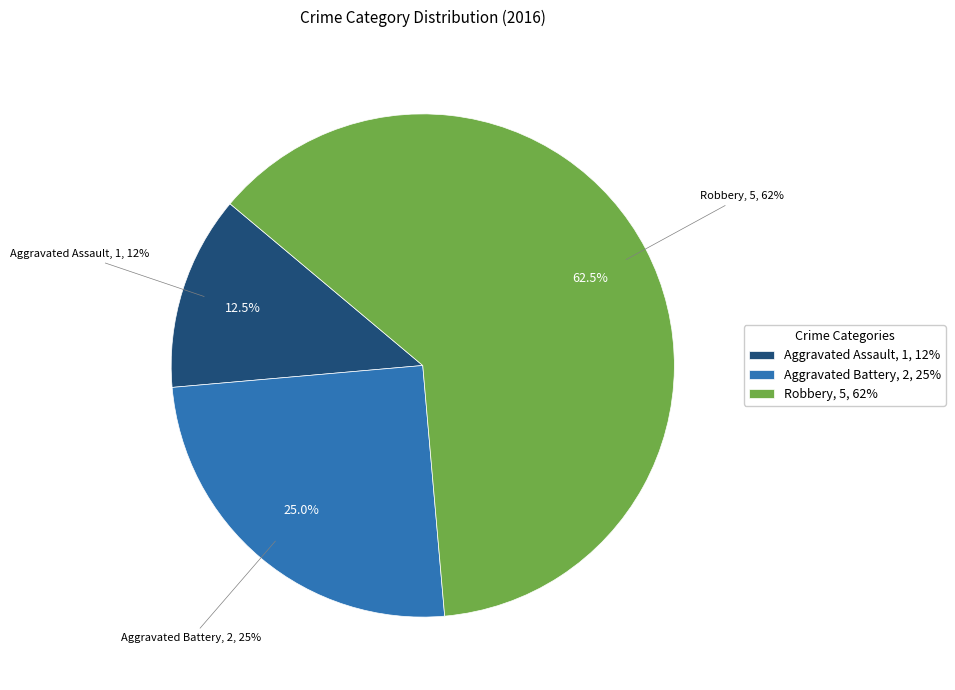

How many segments does this pie chart have?

3